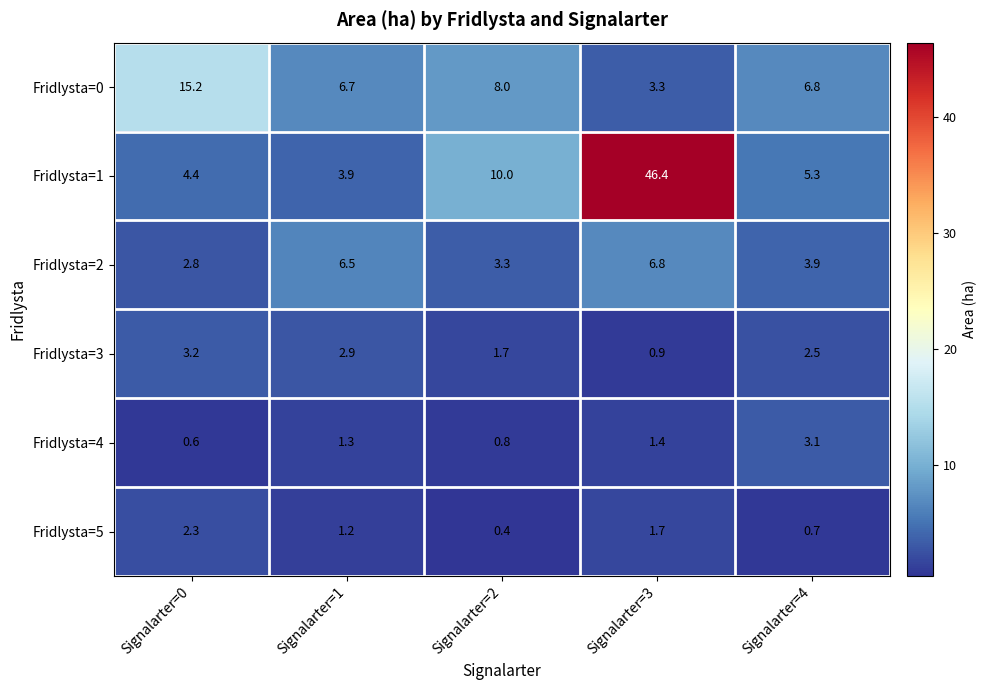

At which category is the sum across all series the highest?

Signalarter=3